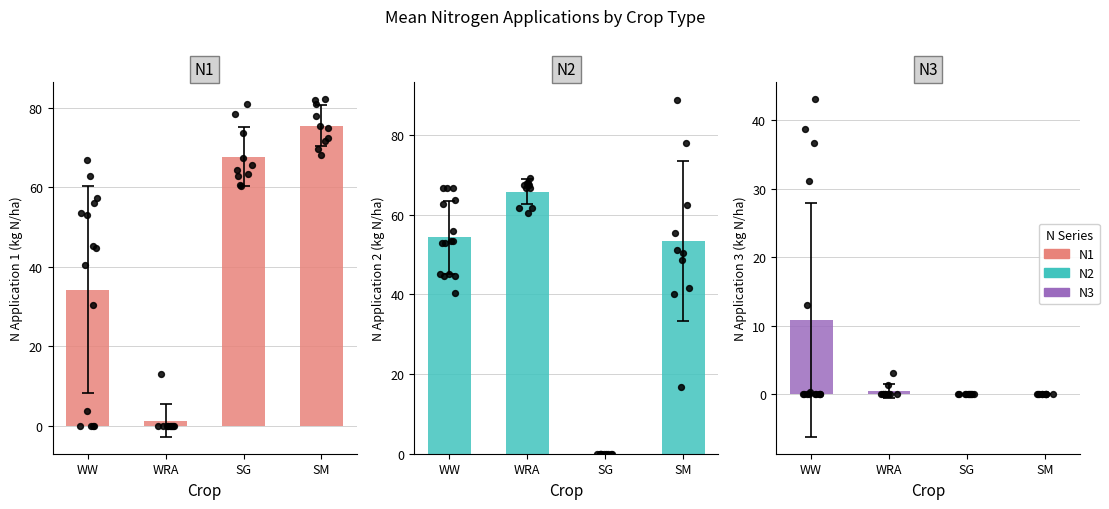

Which series reaches the maximum Y coordinate?

N1